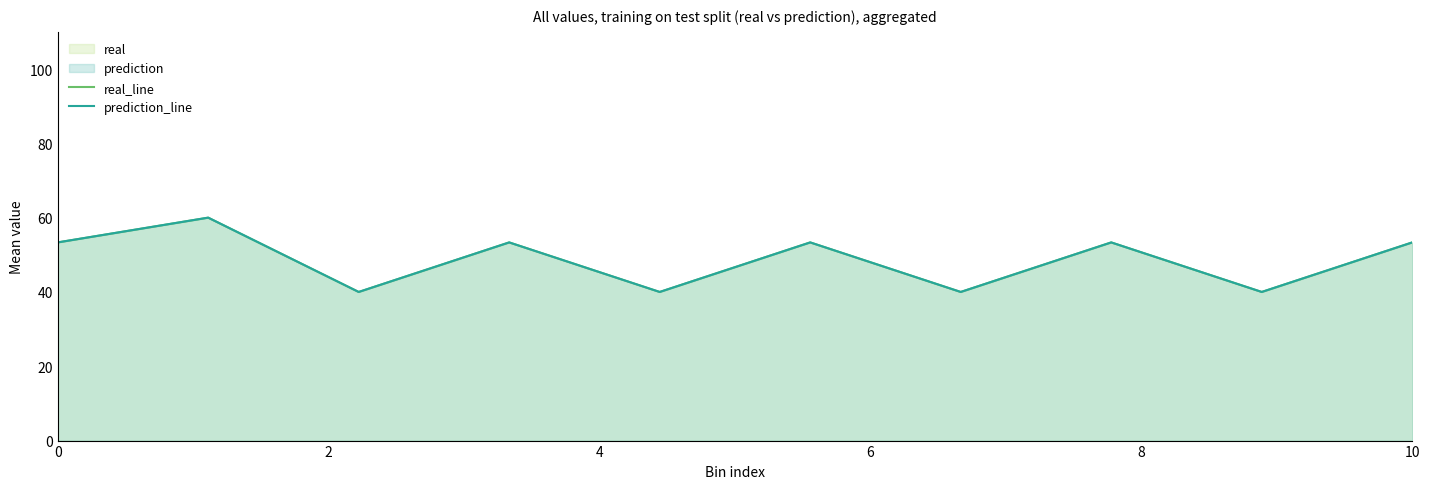

Which series has the largest range (max minus min)?

real_line